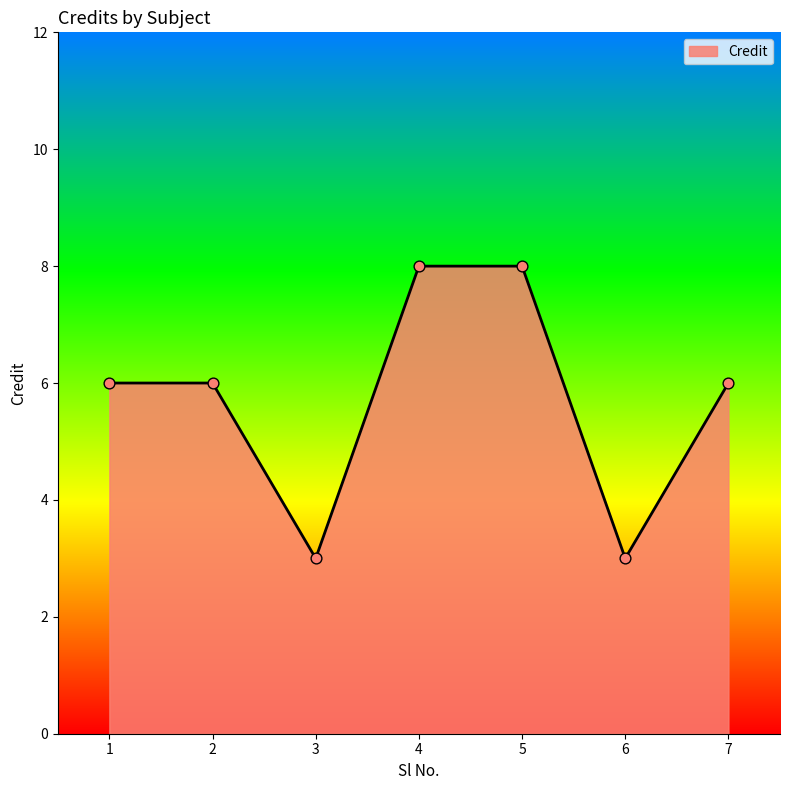

What is the change in value from 1 to 4?

+2